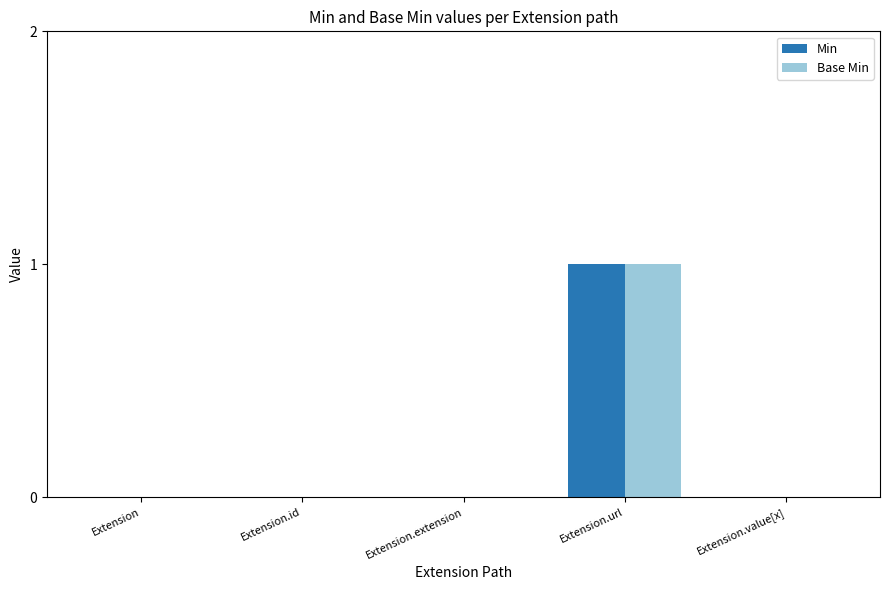

Which category has the highest value across all series?

Extension.url